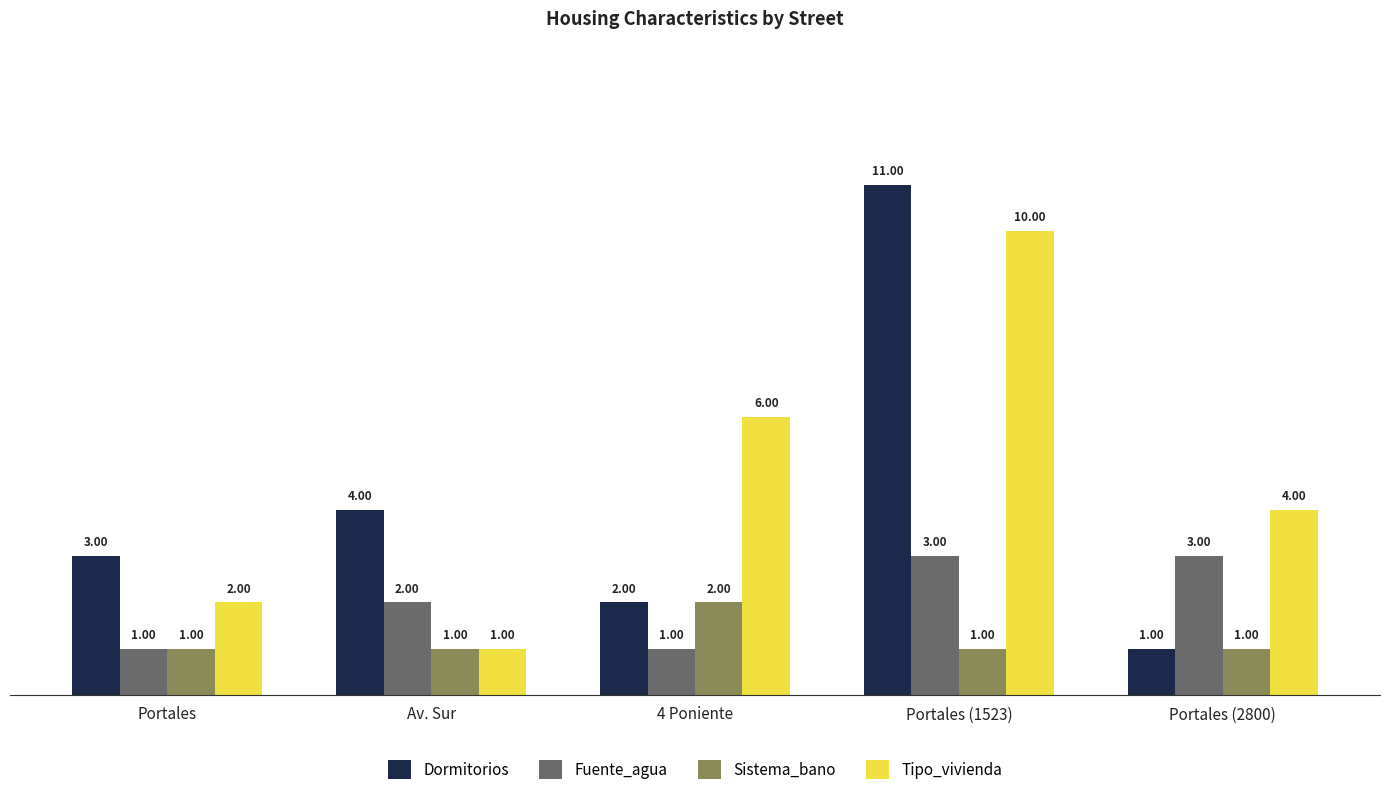

How many data points does each series have?

5